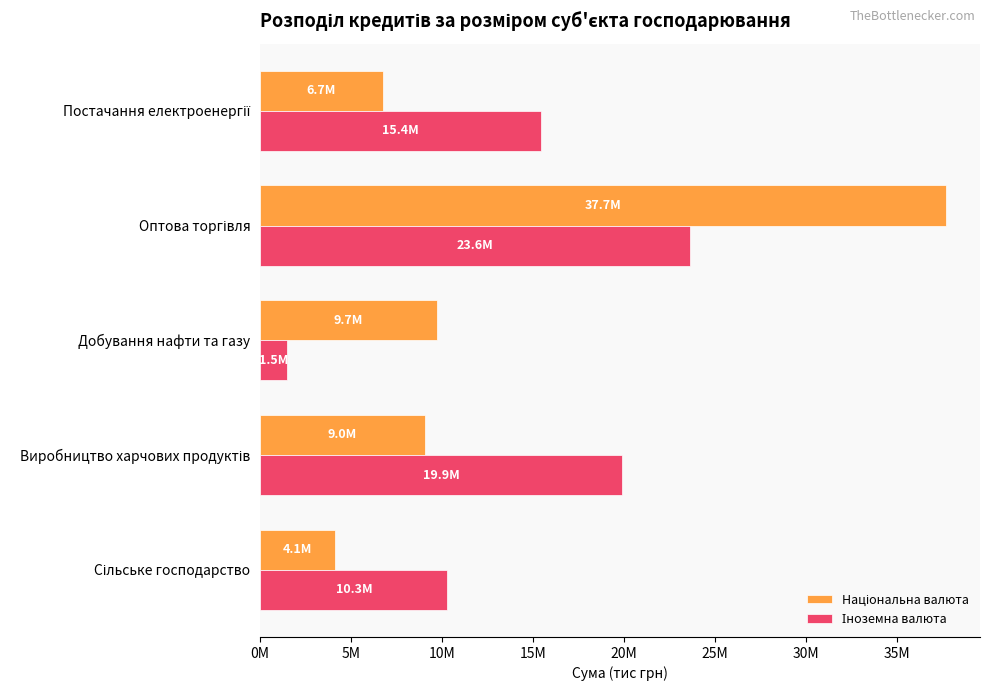

What is the value of the Національна валюта bar at the 5th from the left?

6742971.6